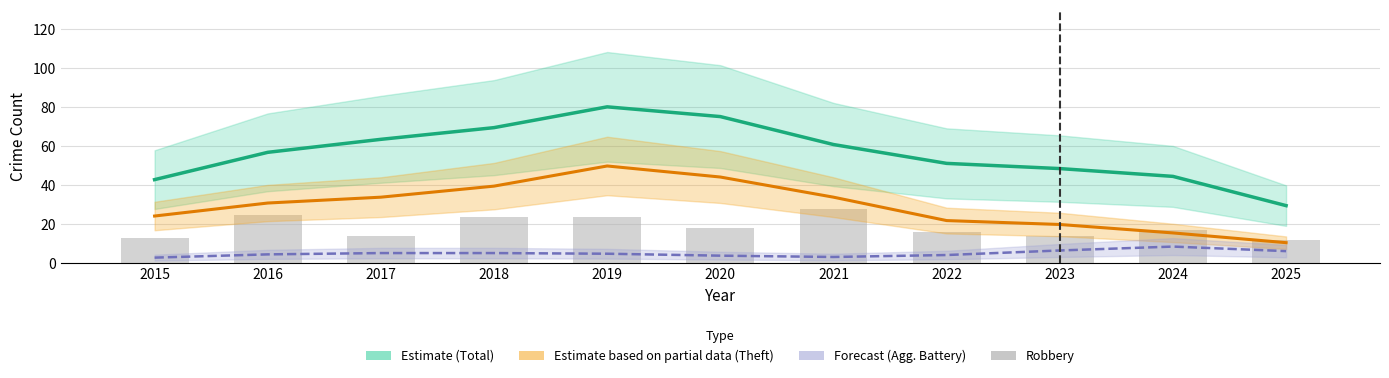

Rank the series at 2023 from lowest to highest value.

Agg. Battery, Robbery (bars), Theft (Estimate partial), Total (Estimate)